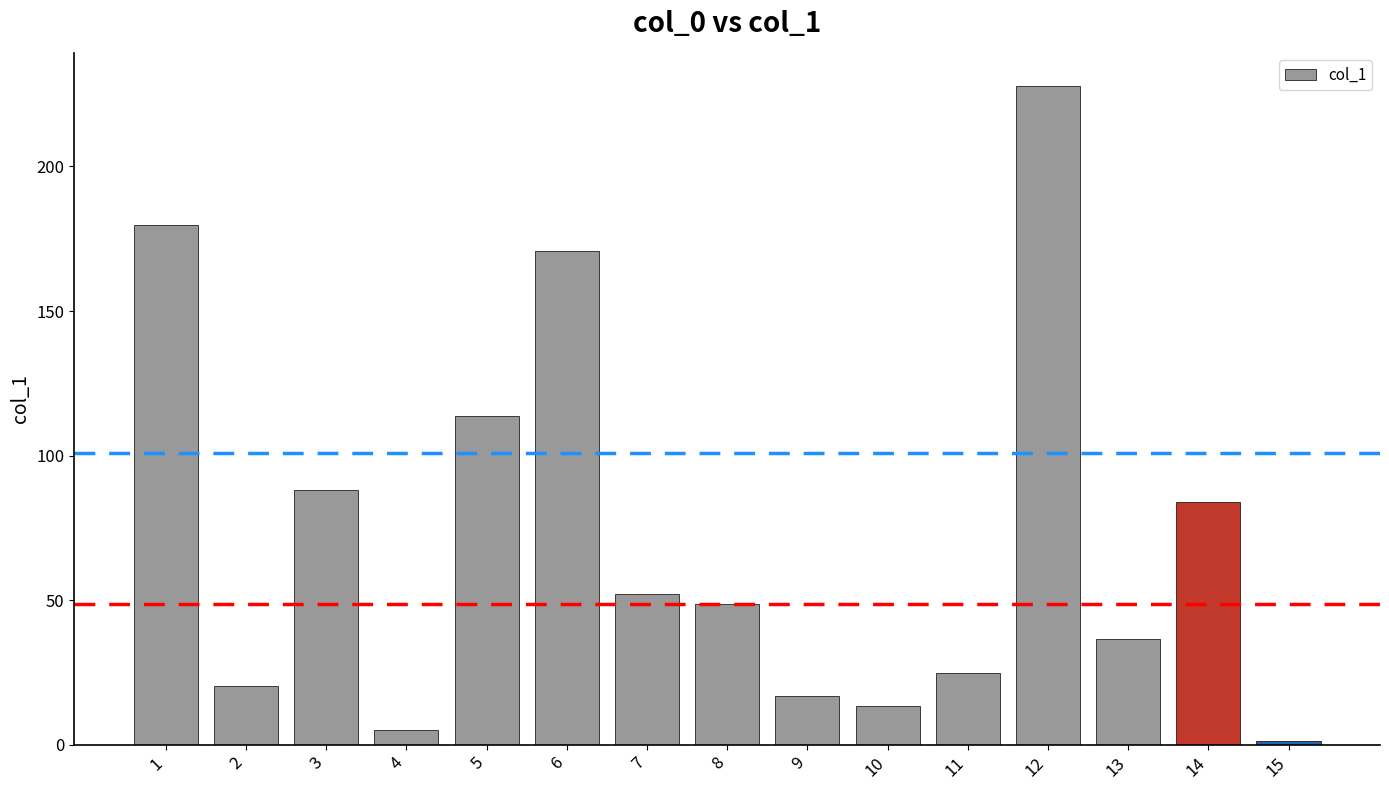

How many data points are less than 48?

7